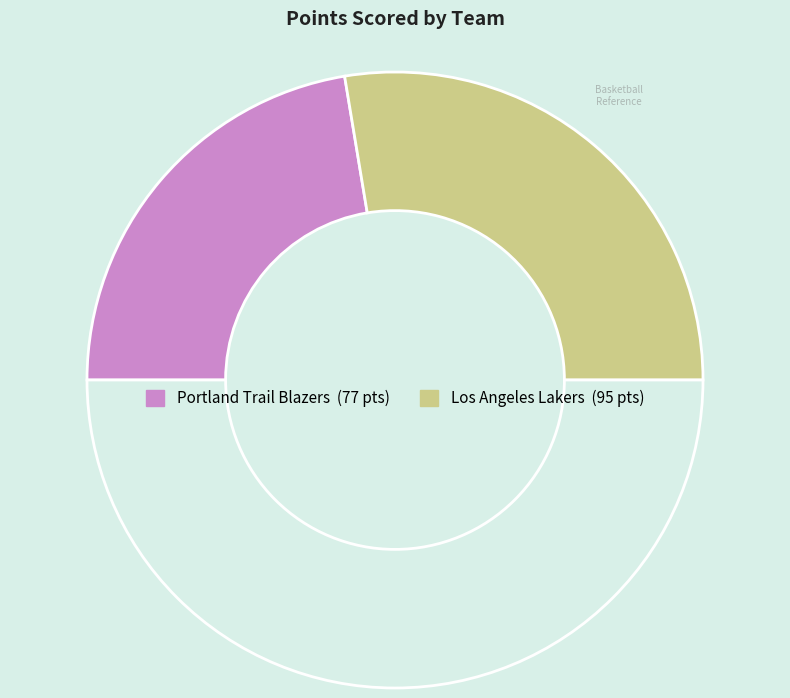

To the nearest percent, what is the average slice percentage?

50%